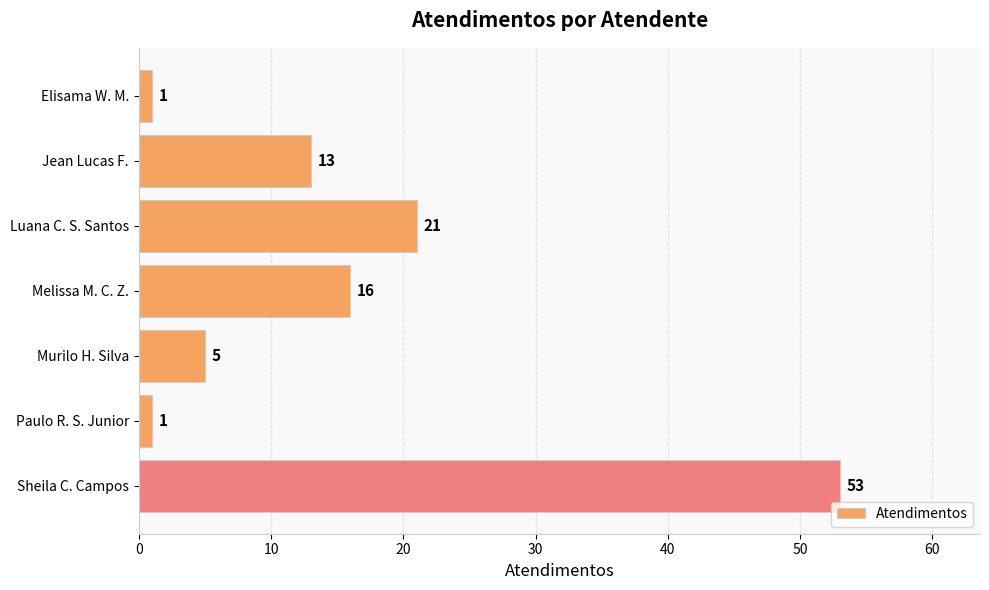

True or false: the data shows 13 at Jean Lucas F..

True